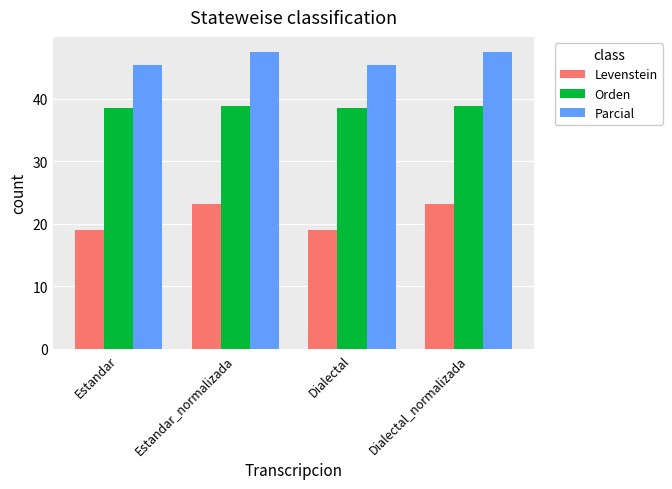

What value does the Levenstein series have at Estandar?

18.9